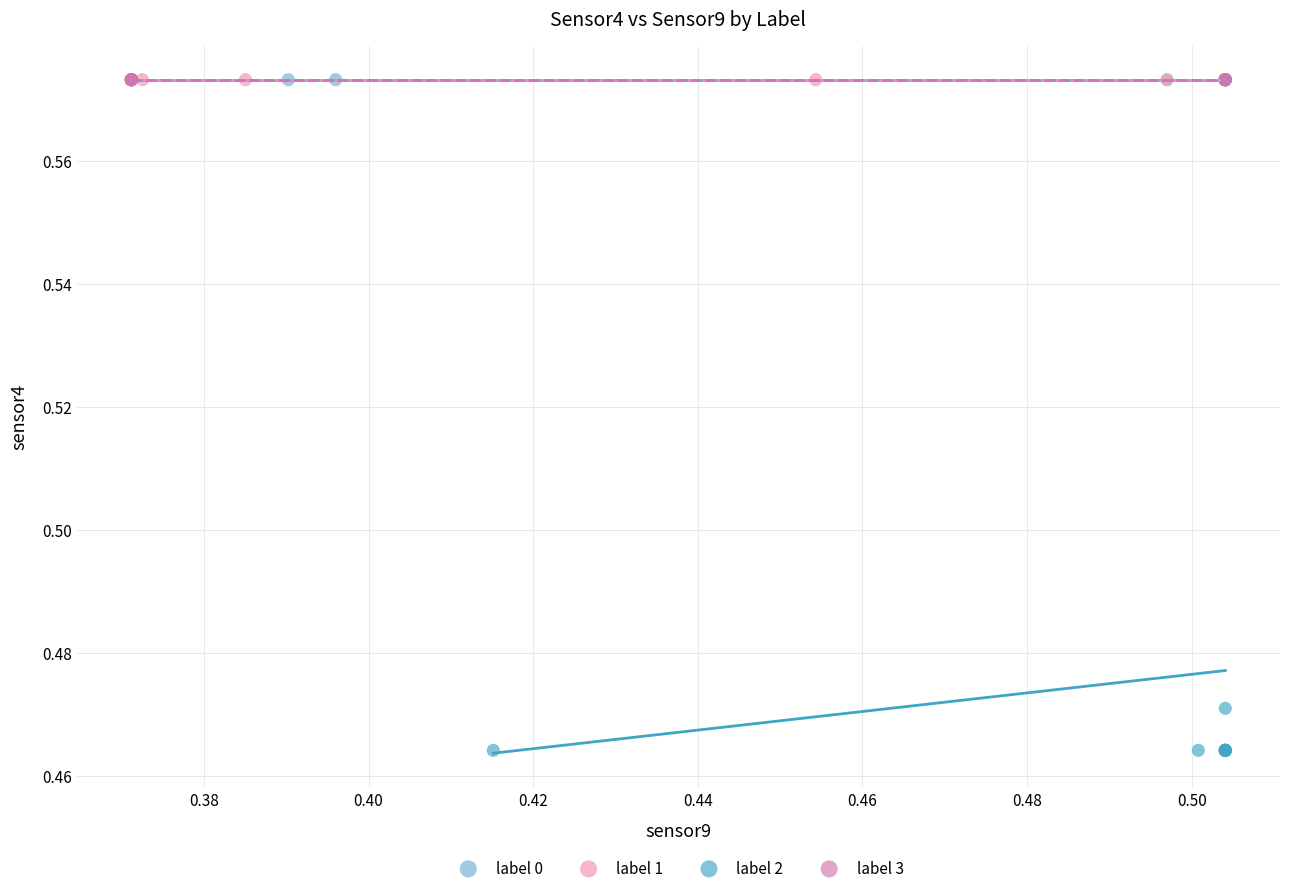

Which series reaches the minimum Y coordinate?

label 2